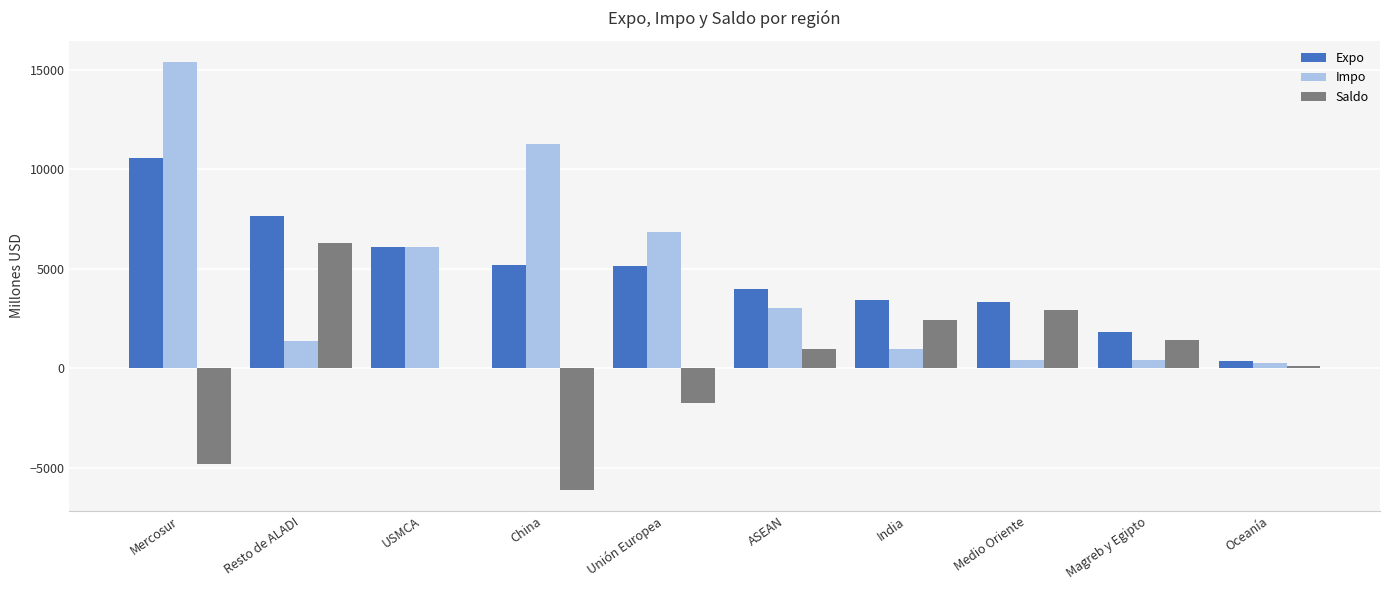

What value does the Expo series have at Unión Europea?

5131.4